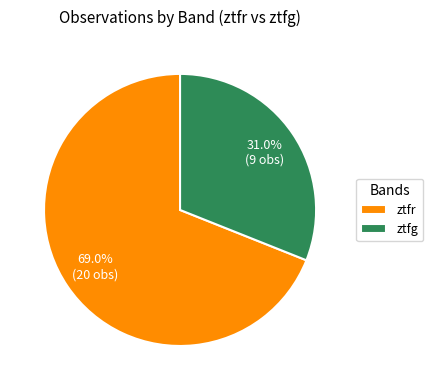

Which slice is the smallest?

ztfg